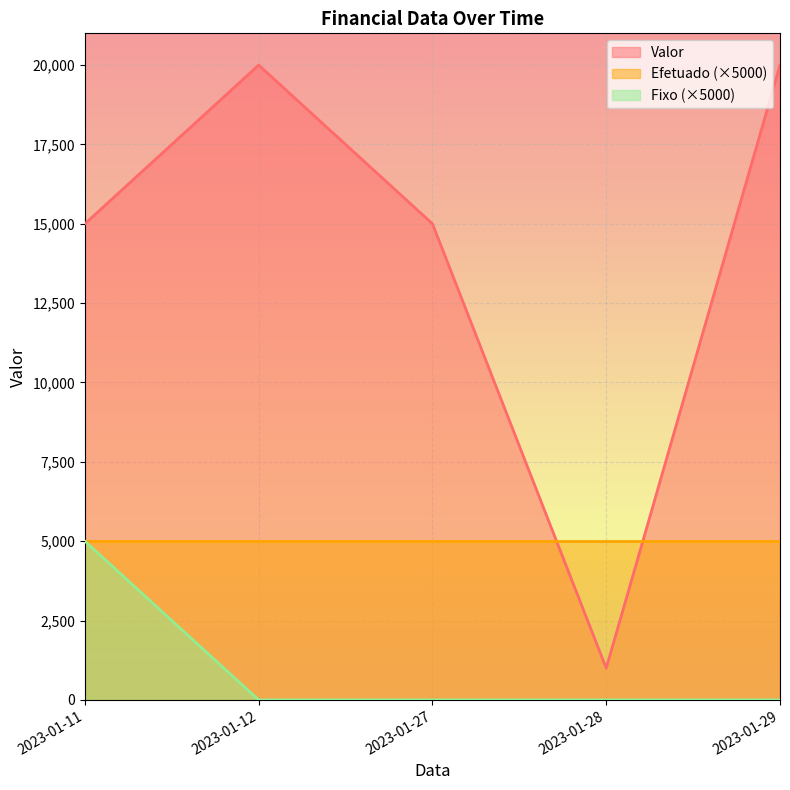

Is the value of Fixo at 2023-01-11 greater than the value of Valor at 2023-01-11?

No